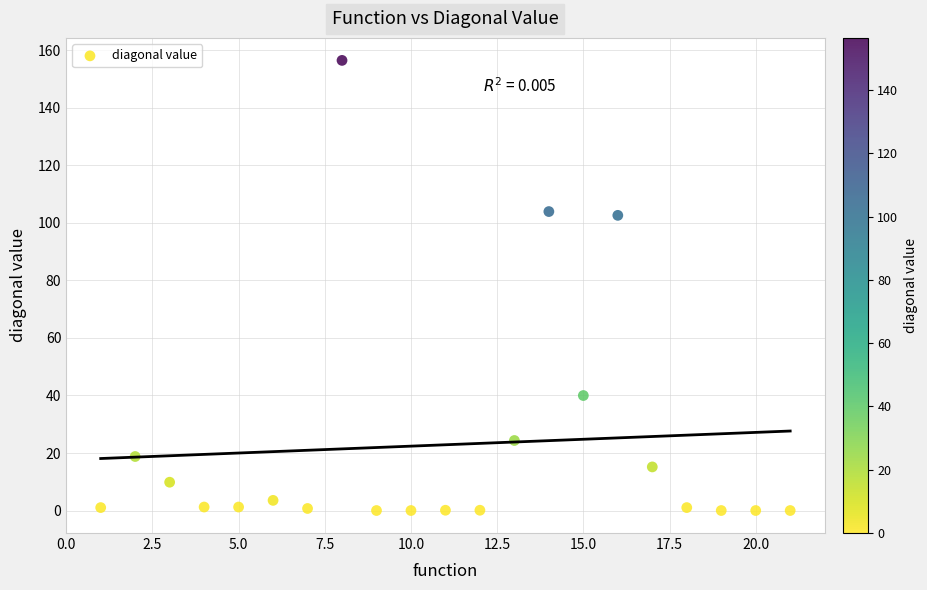

What is the range of X values (max minus min)?

20.0